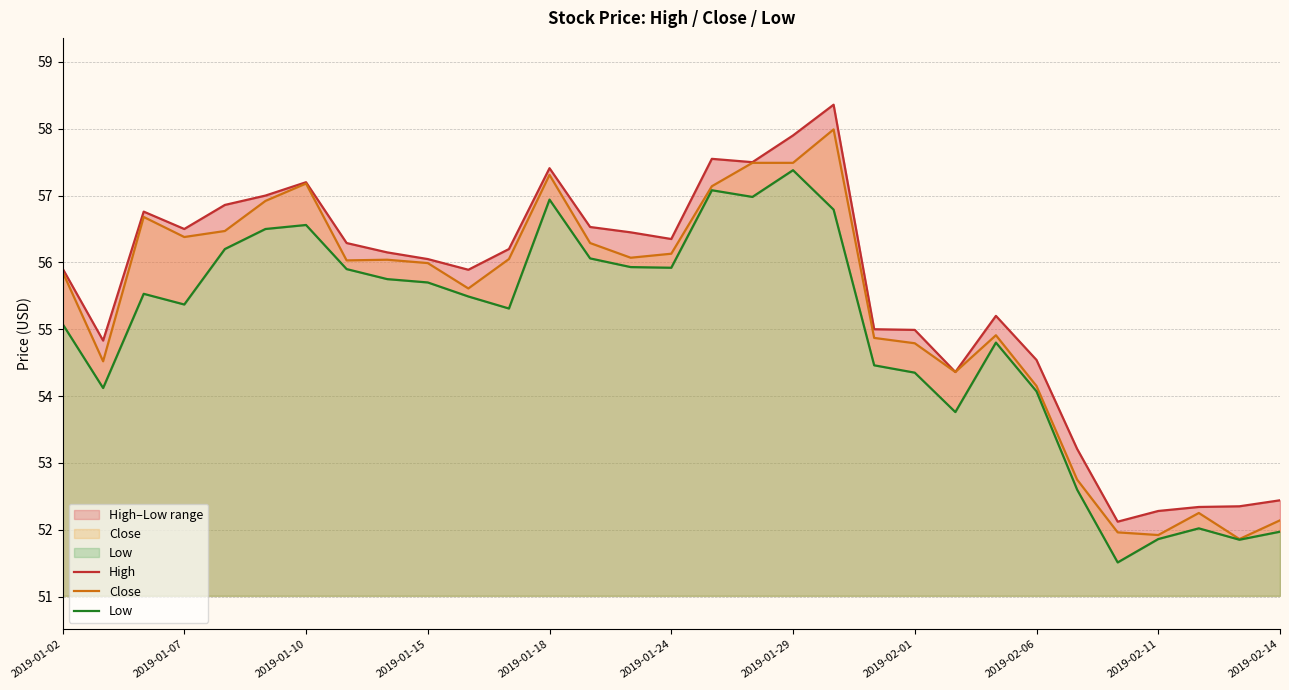

Is it true that Close equals 34.8 at 2019-01-10?

False